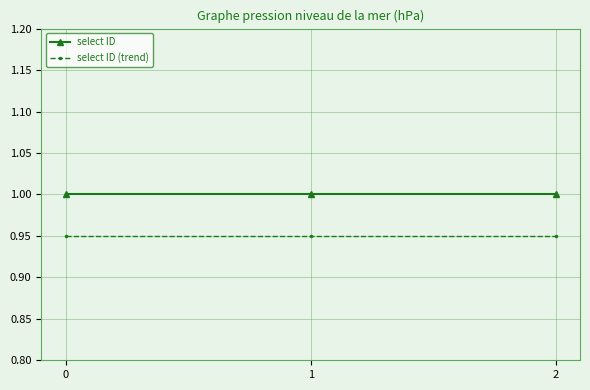

List the series in order of their overall mean, lowest first.

select ID (trend), select ID